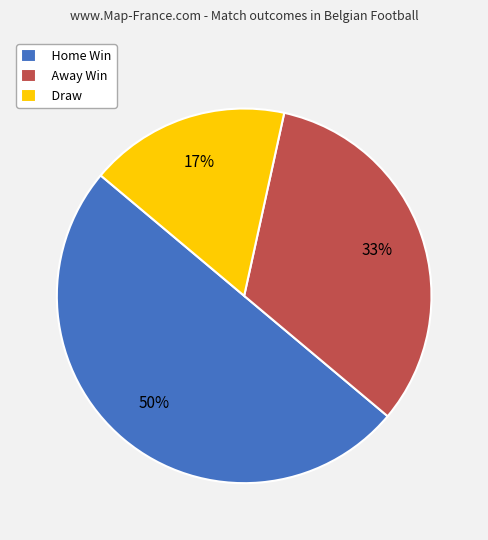

Which category has the smallest portion of the pie?

Draw